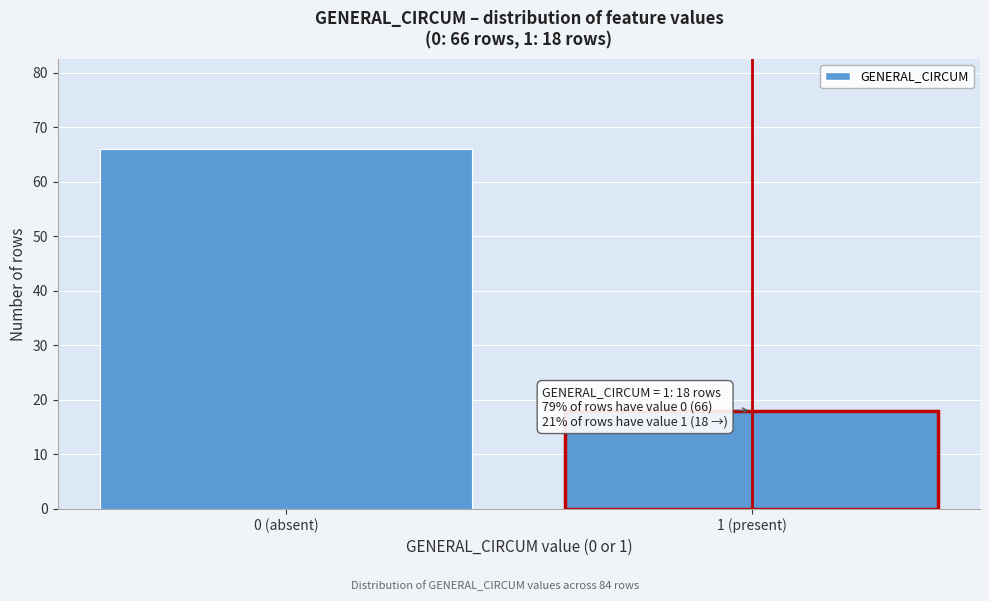

Reading right to left, extract all data points from this chart.

18	66